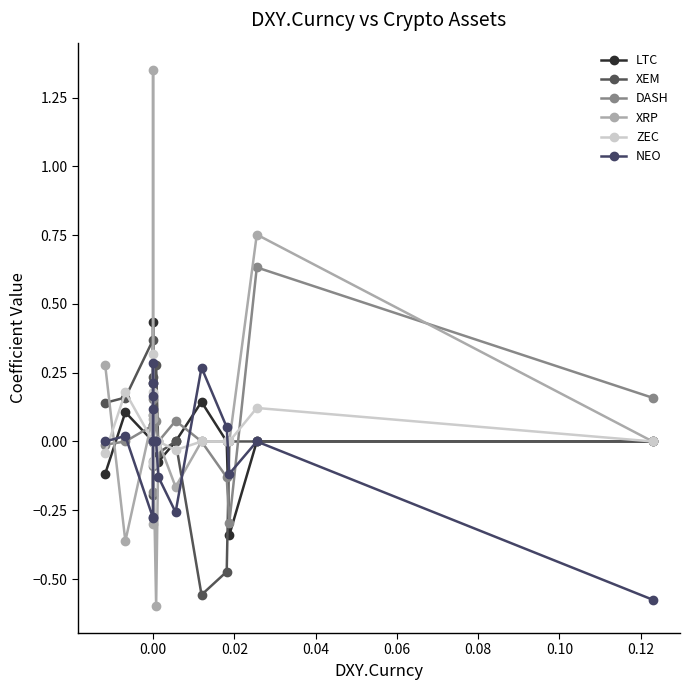

What is the maximum value for NEO?

0.3